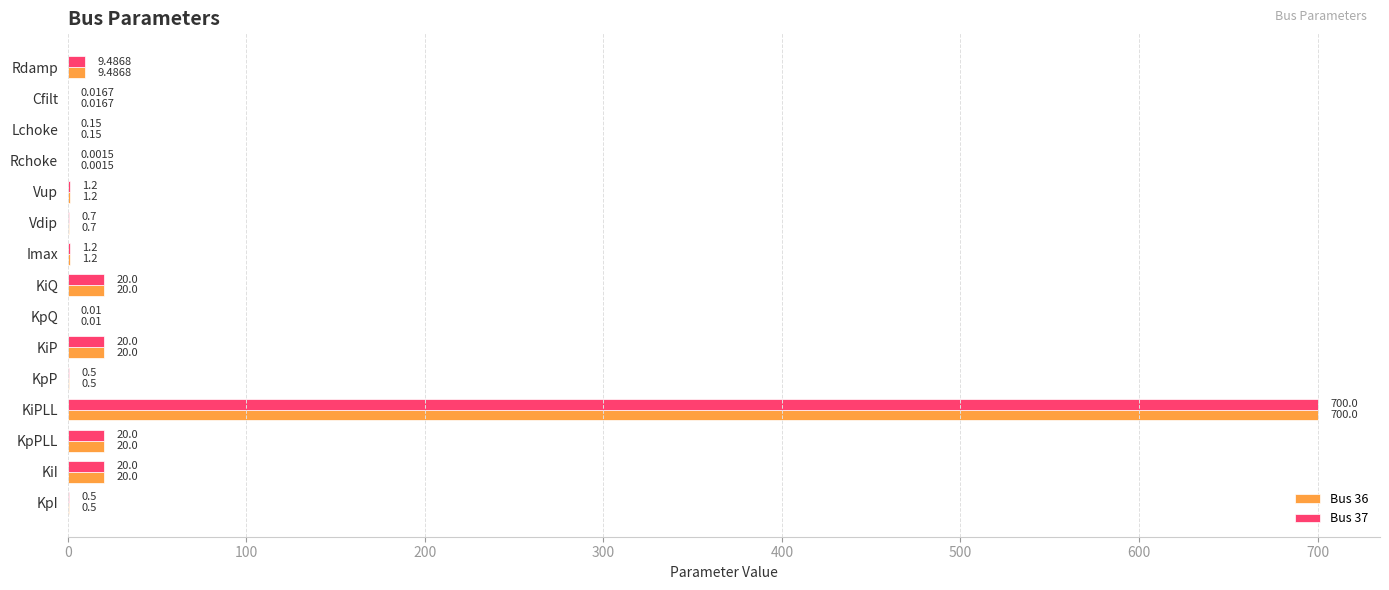

How many series are shown in this chart?

2